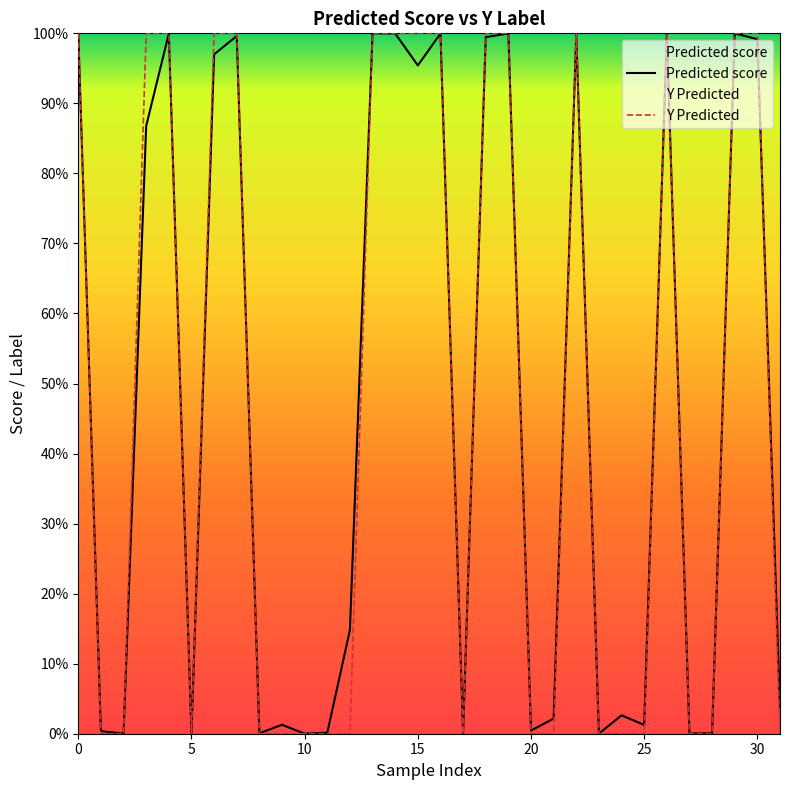

What is the average value of the Predicted score series?

0.5